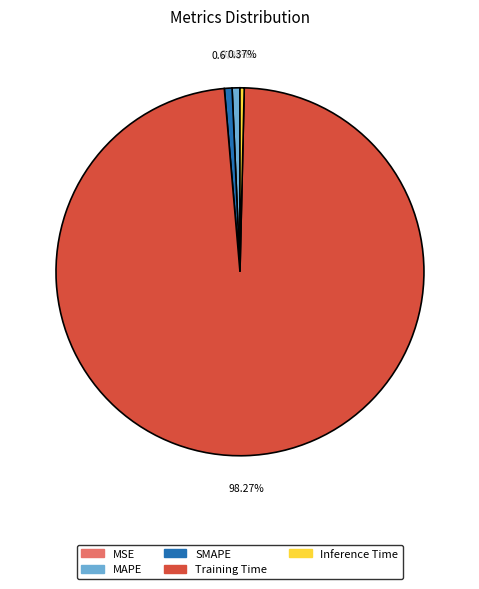

Which slice represents more than half of the pie?

Training Time